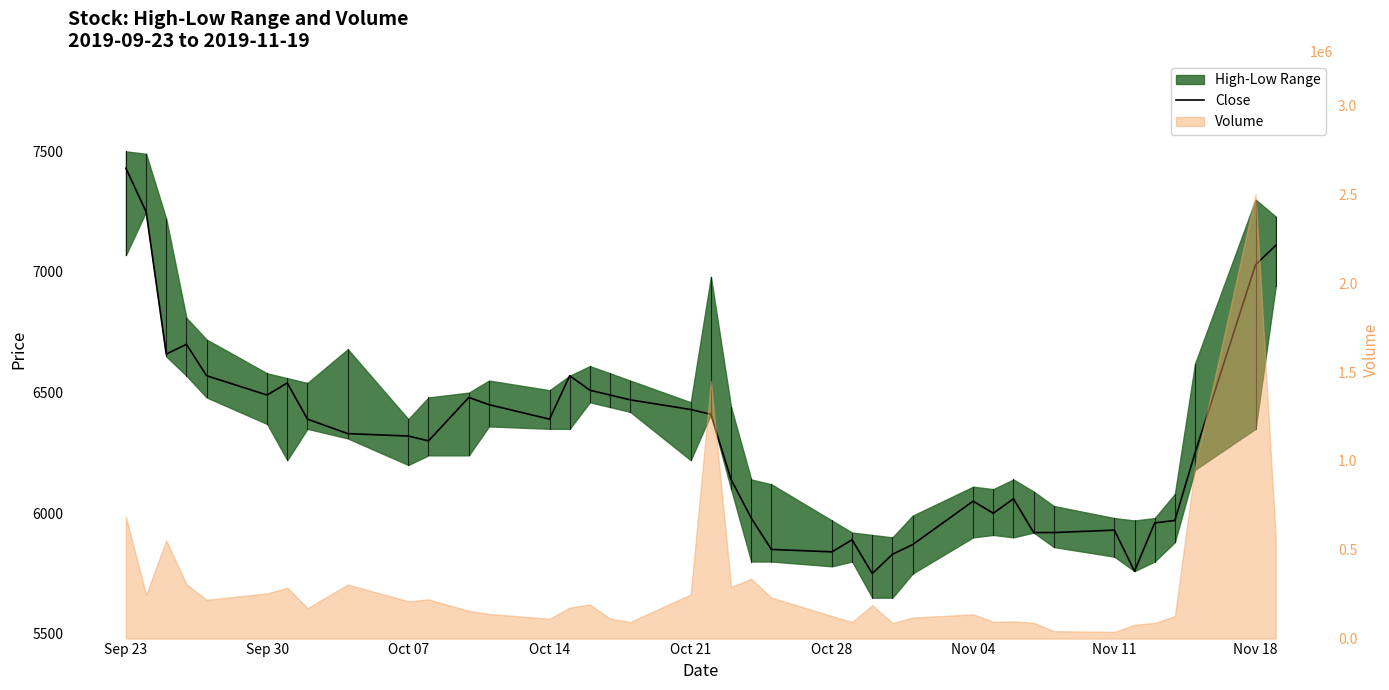

At which category does the chart reach its peak across all series?

Sep 23